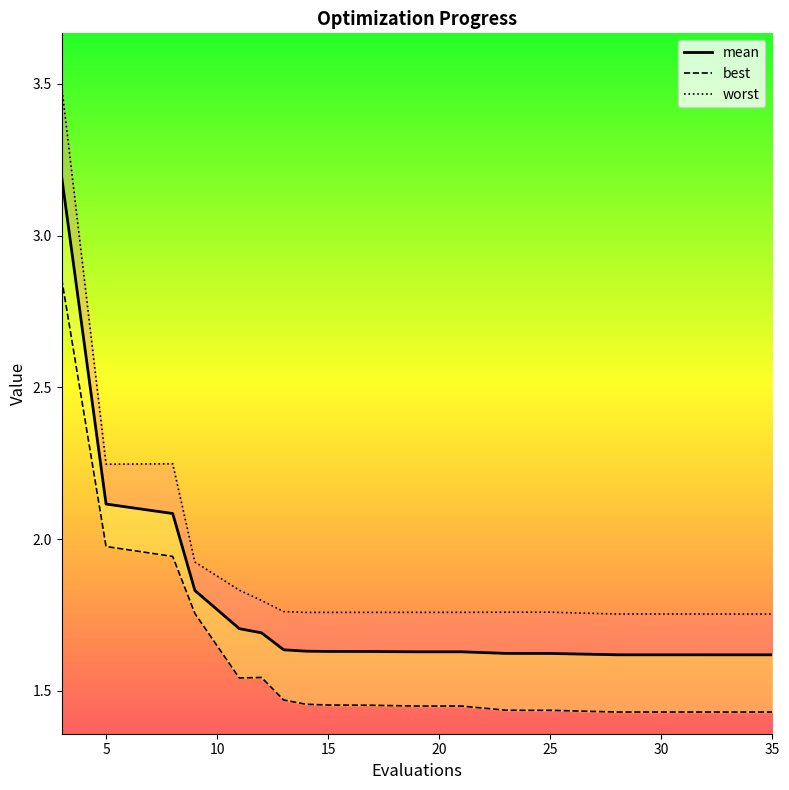

Which series has the largest total across all categories?

worst